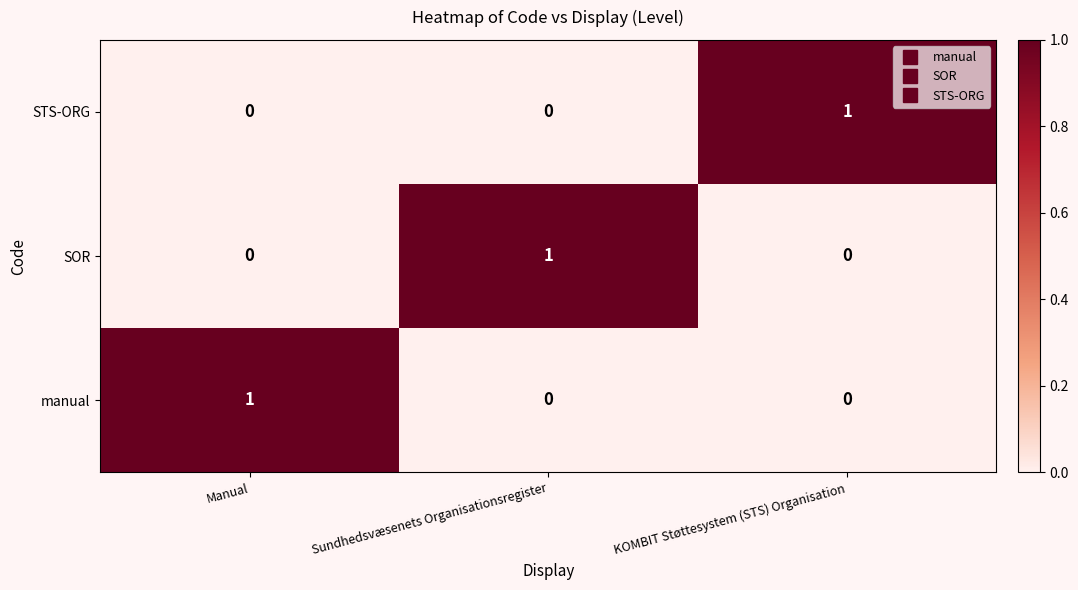

Count the STS-ORG values in the range 0 to 1.

3